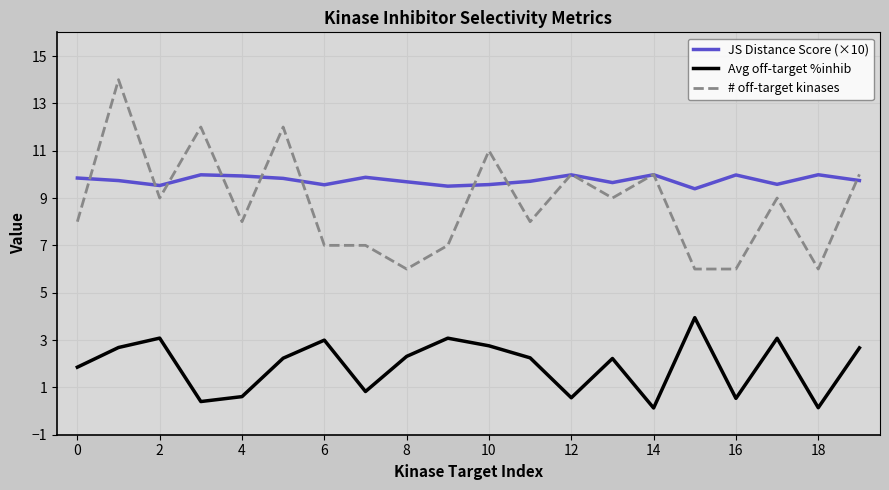

Rank the series by their maximum value, from lowest to highest.

Avg off-target %inhib, JS Distance Score (×10), # off-target kinases